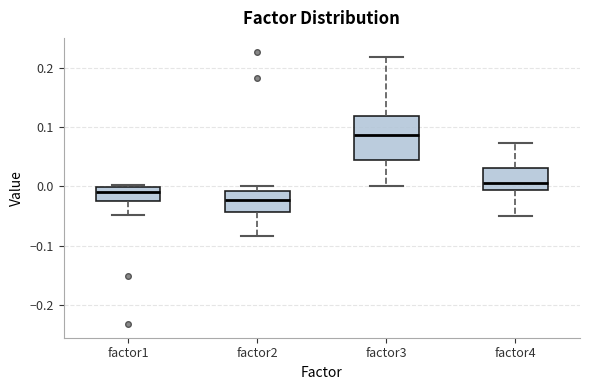

Reading left to right, transcribe this box plot: for each box, give where its median line is, the range the box spans, and where its two whiskers end, as read against the y-axis. The values are not printed on the chart, so give them approximately, as read against the axis.

factor1: median -0.01, box -0.03 to 0.00, whiskers -0.05 to 0.00 (just above the box's upper edge)
factor2: median -0.02, box -0.04 to -0.01, whiskers -0.08 to 0.00
factor3: median 0.09, box 0.04 to 0.12, whiskers 0.00 to 0.22
factor4: median 0.01, box -0.01 to 0.03, whiskers -0.05 to 0.07